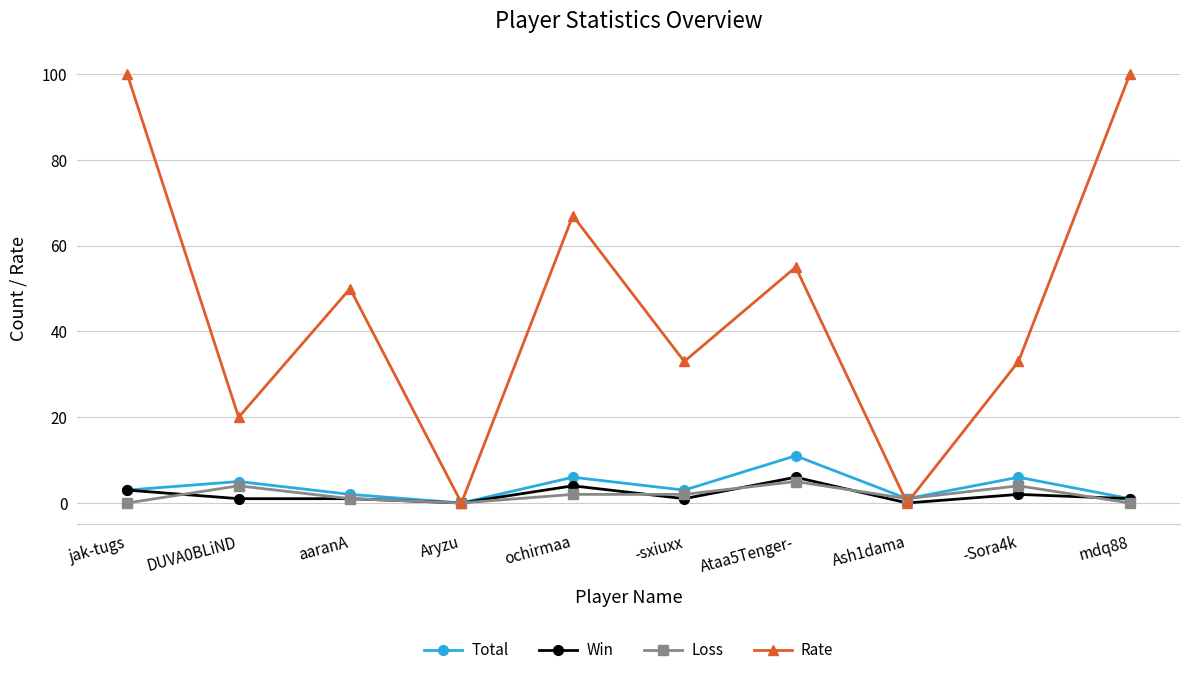

What is the difference between the Rate values at aaranA and mdq88?

50